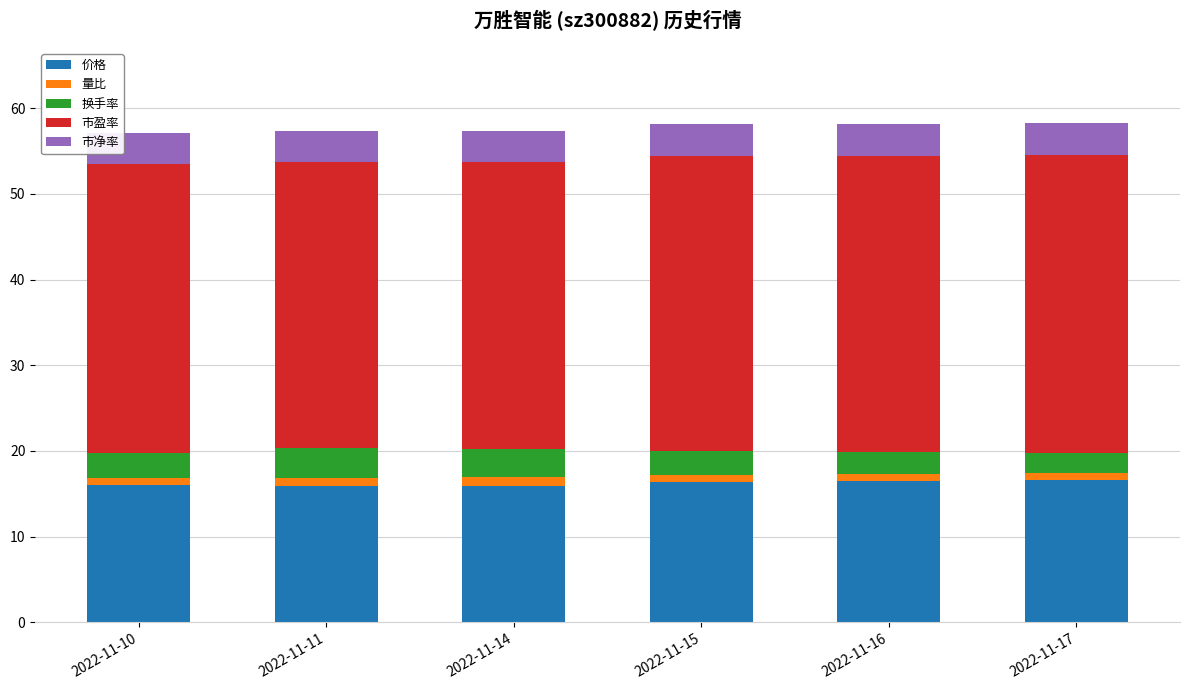

What is the maximum value for 价格?

16.6